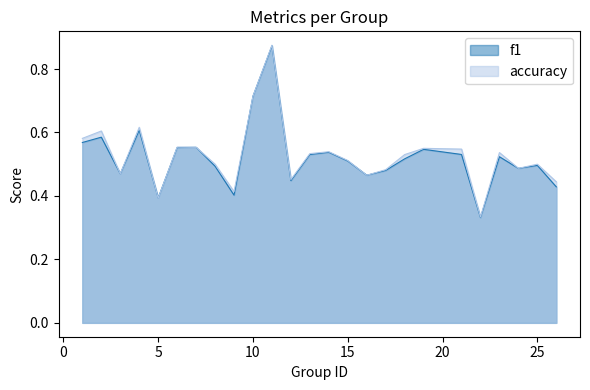

Rank the series by their average value, from lowest to highest.

f1, accuracy